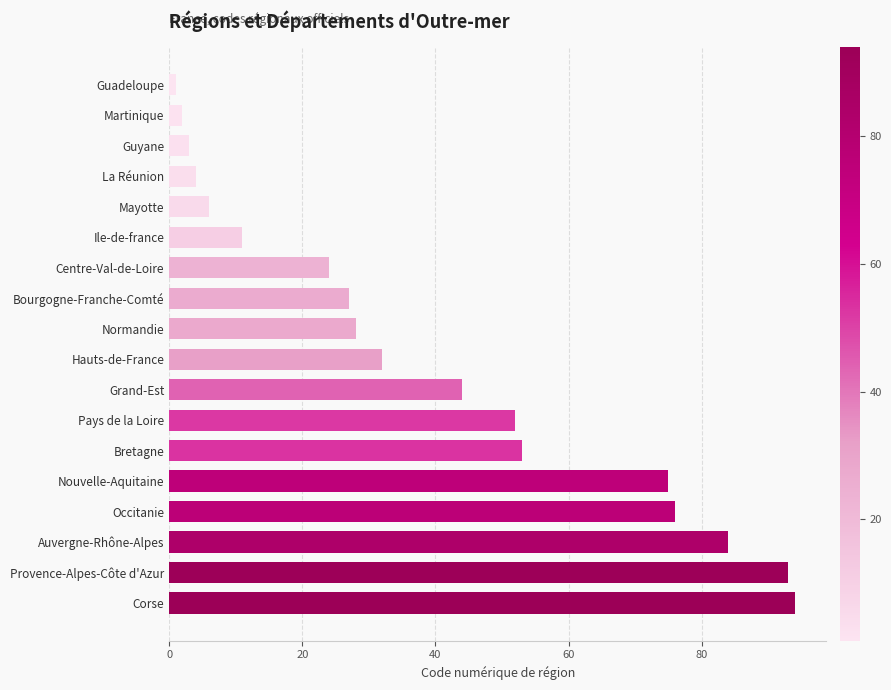

Which label corresponds to the largest value in the chart?

Corse